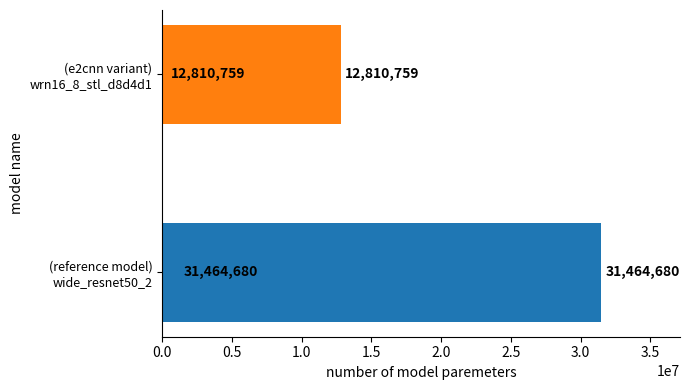

Reading bottom to top, what are all the values shown in this chart?

31464680	12810759